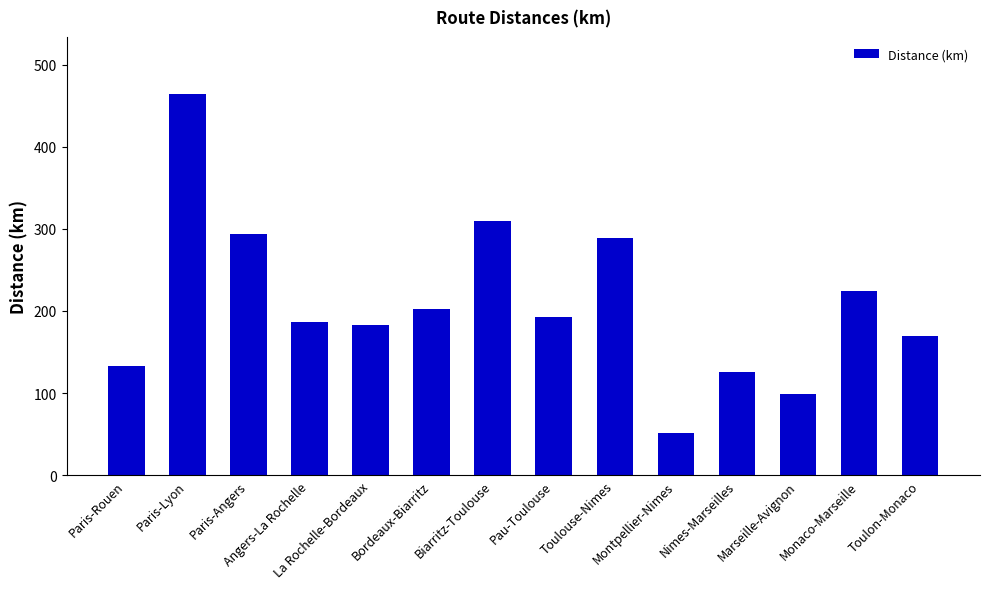

What is the greatest value displayed?

464